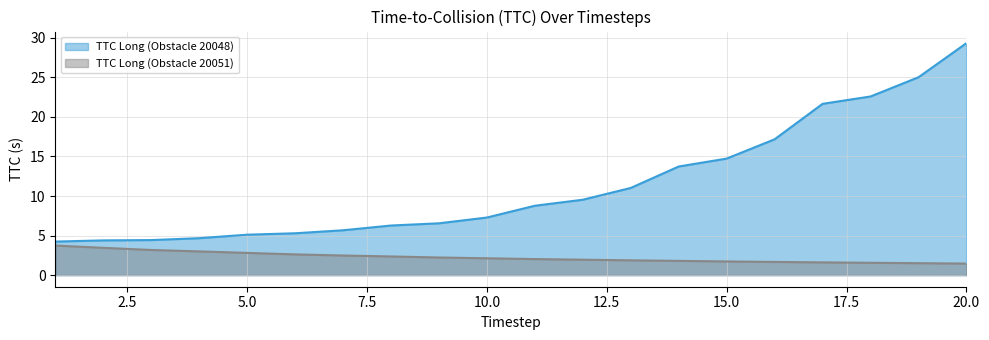

Which has a higher value, 16 or 4?

16